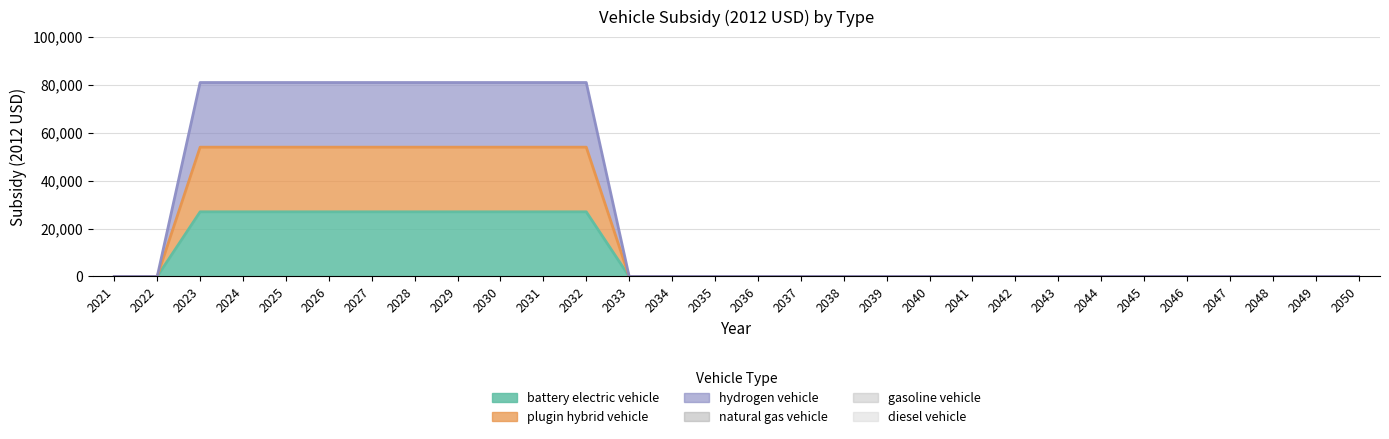

How many lines are shown in the chart?

3